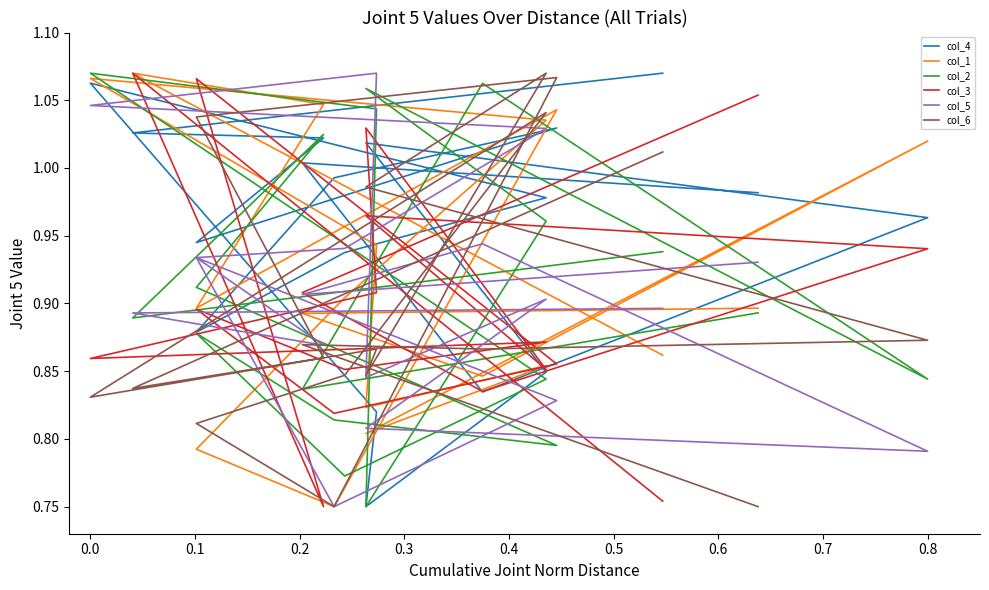

Does the chart have visible grid lines?

No